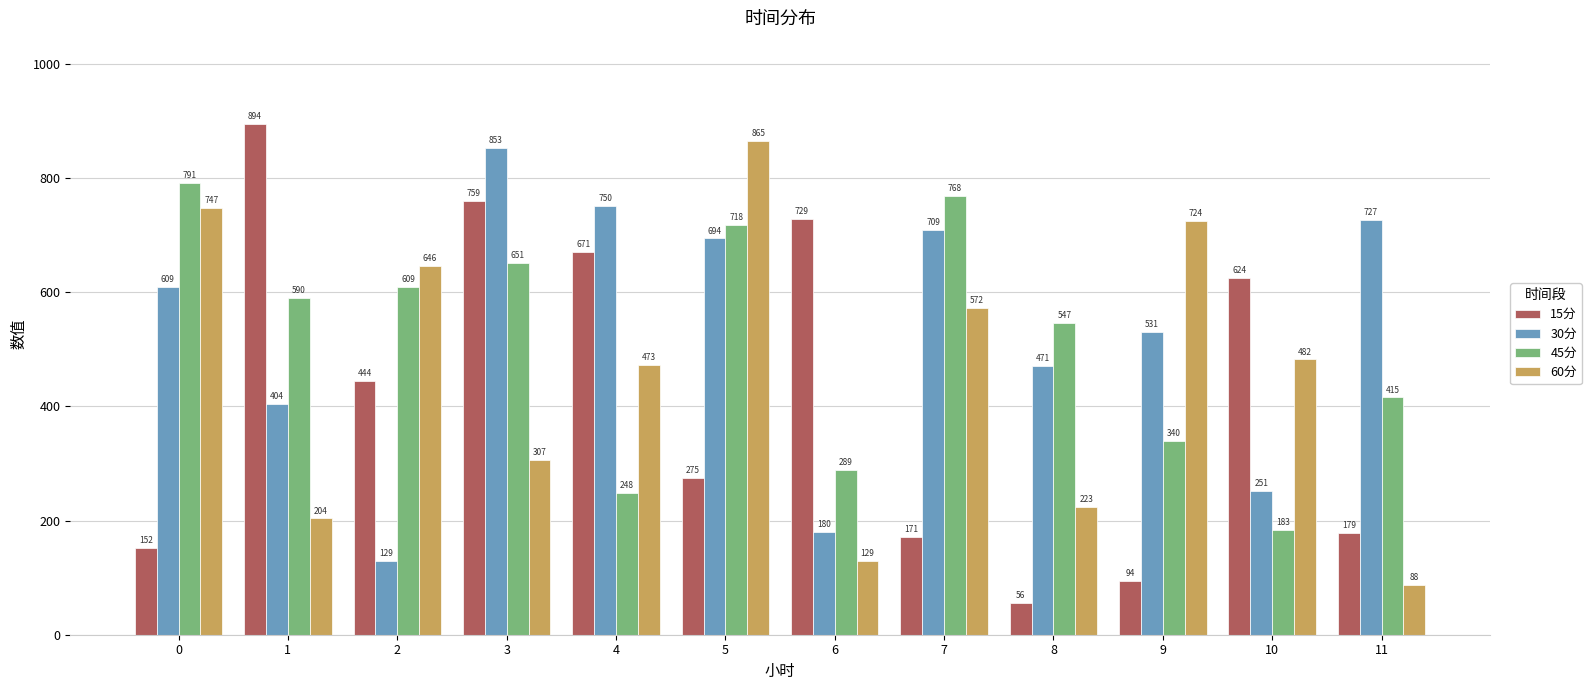

At which category is the sum across all series the highest?

3